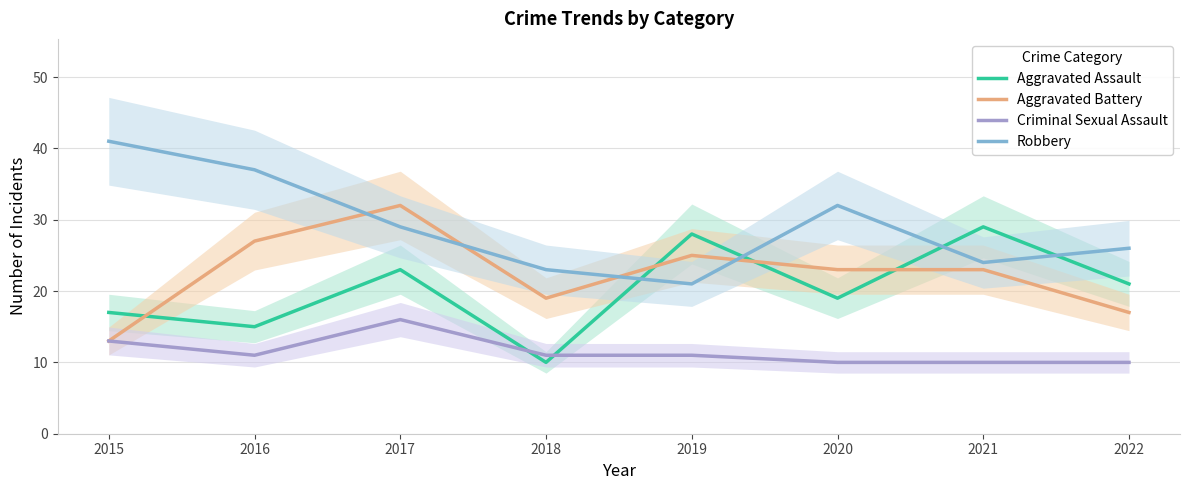

What is the value of the Robbery point at the 5th from the left?

21